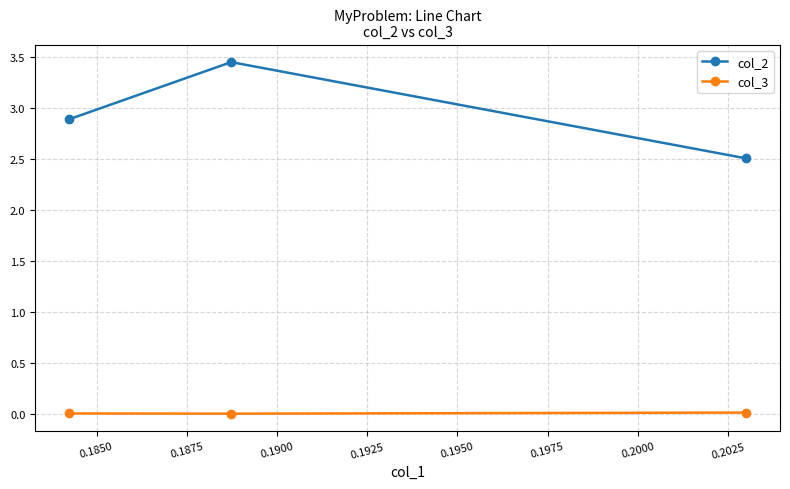

Rank the series by their average value, from highest to lowest.

col_2, col_3